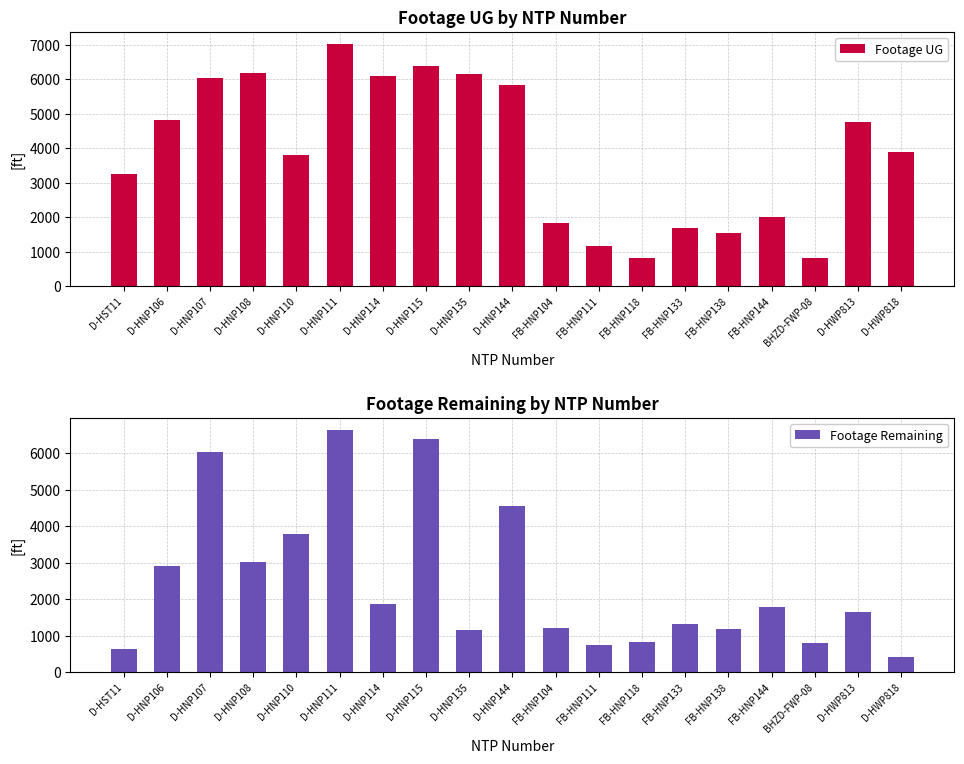

Rank the series at D-HNP107 from lowest to highest value.

Footage UG, Footage Remaining